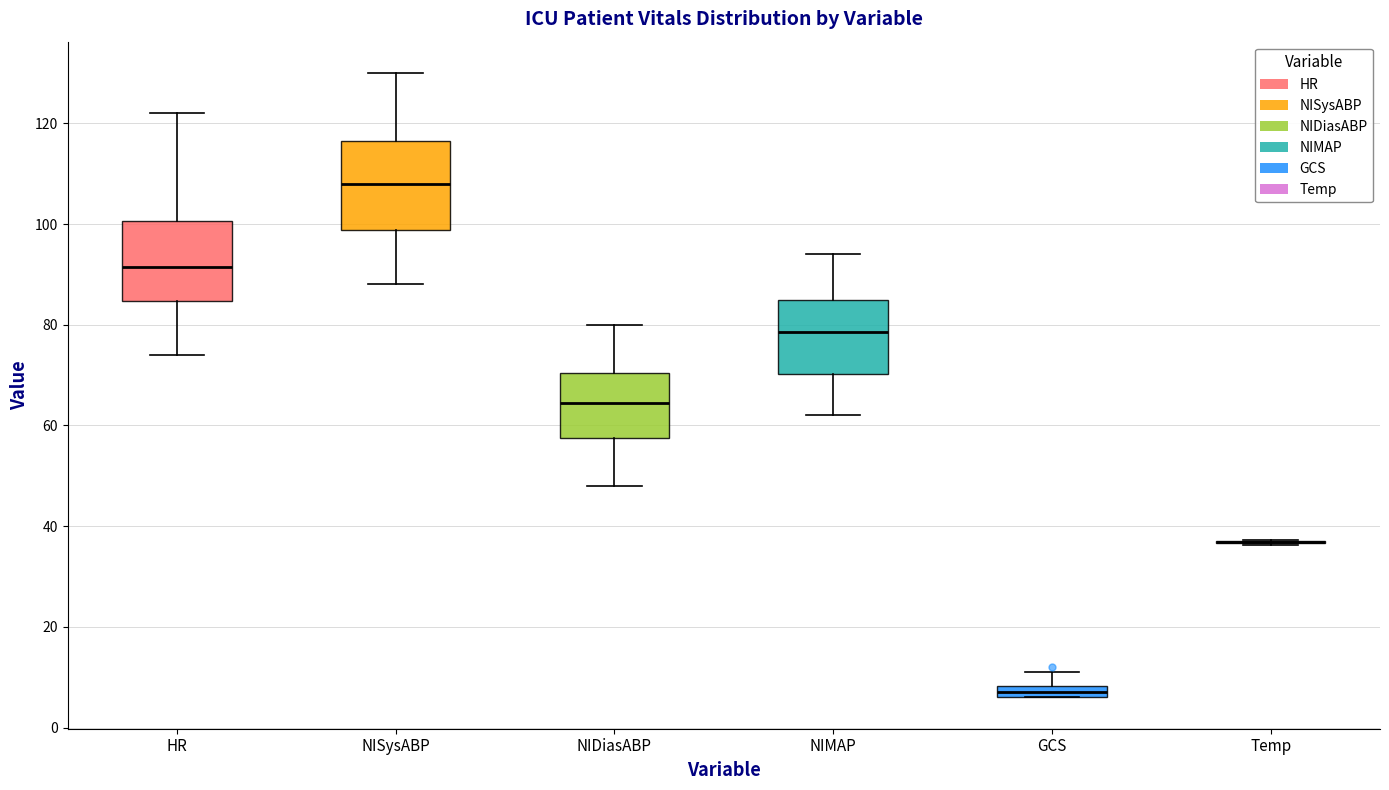

Where is the upper edge of the box for GCS on the y-axis? The values are not printed on the chart, so give them approximately, as read against the axis.

8